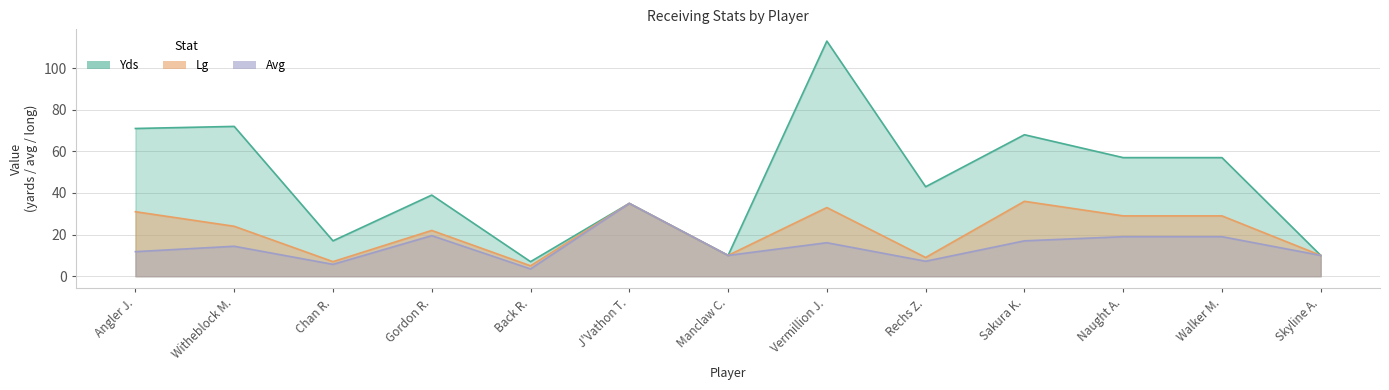

How many distinct data groups are displayed?

3